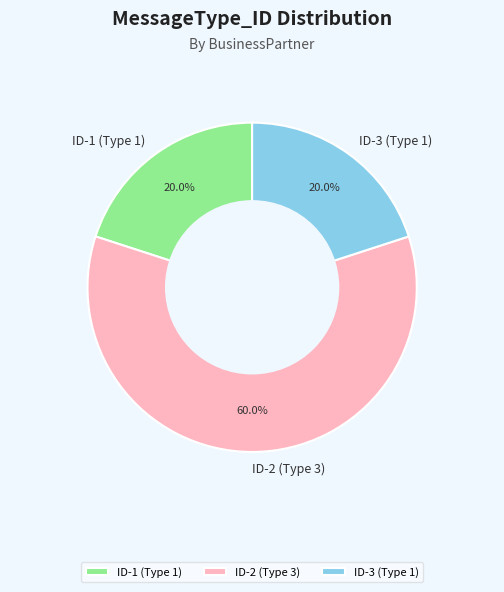

What is the largest slice in the pie chart?

ID-2 (Type 3)